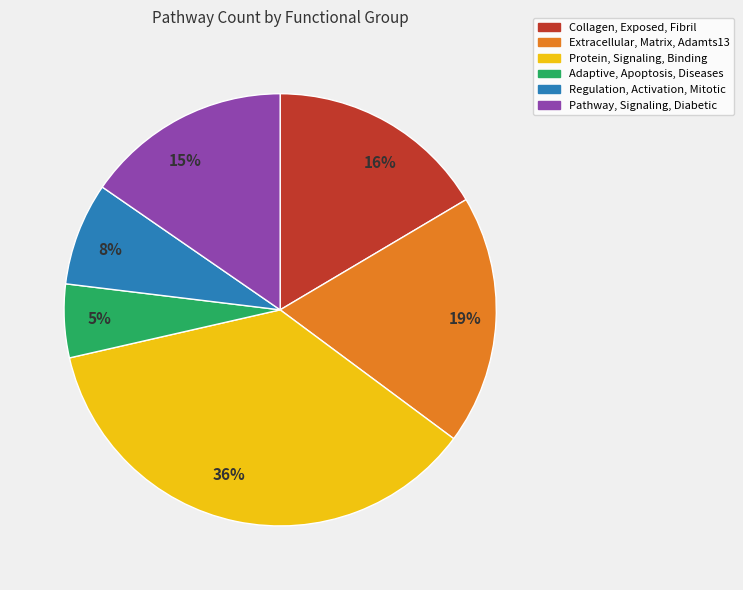

True or false: Collagen, Exposed, Fibril accounts for 3% of the total.

False